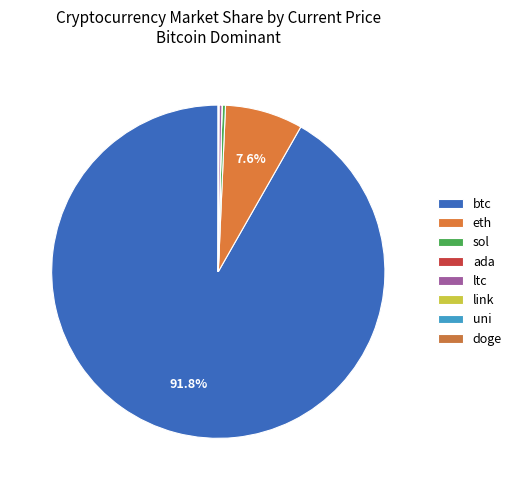

How many slices are in this pie chart?

8